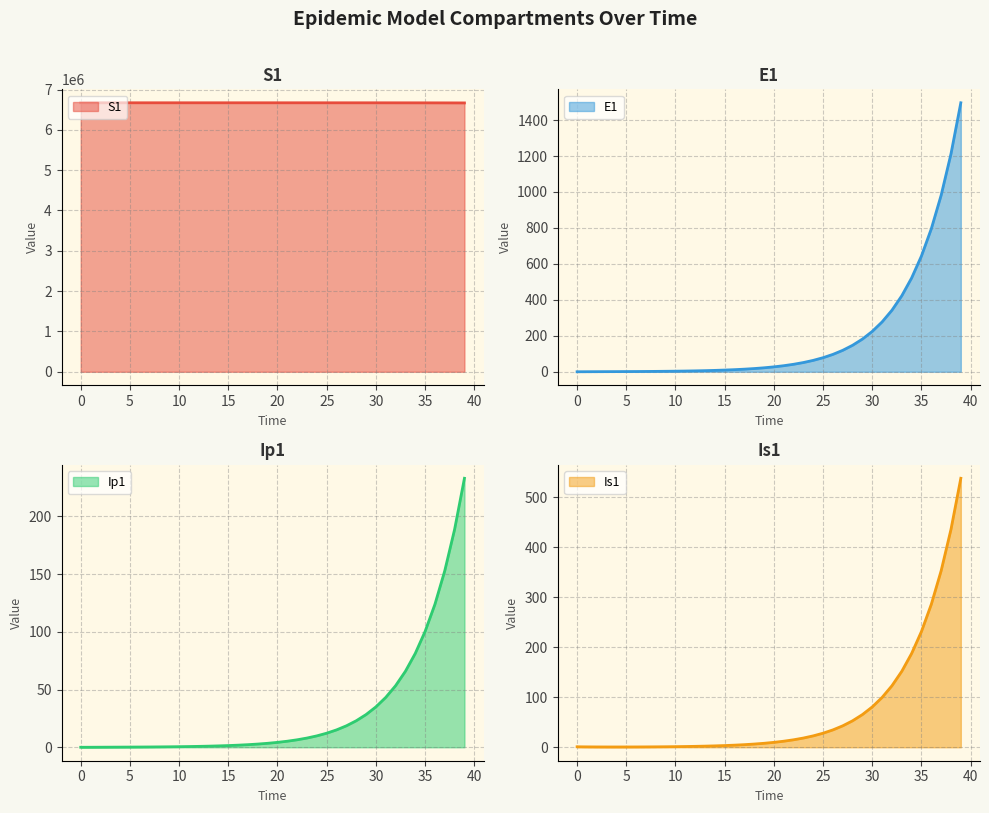

Reading left to right, transcribe all the data shown in this chart.

S1: 6671082.0	6671081.6	6671081.3	6671081.0	6671080.5	6671080.0	6671079.4	6671078.6	6671077.7	6671076.5	6671075.0	6671073.2	6671071.0	6671068.3	6671065.0	6671060.8	6671055.7	6671049.3	6671041.5	6671031.9	6671020.0	6671005.2	6670987.1	6670964.7	6670937.0	6670902.8	6670860.6	6670808.5	6670744.2	6670664.8	6670566.8	6670445.8	6670296.4	6670111.9	6669884.2	6669603.1	6669256.1	6668827.7	6668298.9	6667646.1
E1: 0.0	0.3	0.5	0.7	0.9	1.1	1.4	1.8	2.2	2.7	3.3	4.1	5.1	6.2	7.7	9.5	11.8	14.5	17.9	22.1	27.3	33.7	41.6	51.4	63.4	78.3	96.7	119.4	147.4	181.9	224.6	277.3	342.4	422.7	521.8	644.2	795.3	981.8	1212.0	1496.2
Ip1: 0.0	0.0	0.1	0.1	0.1	0.2	0.2	0.3	0.3	0.4	0.5	0.6	0.8	1.0	1.2	1.5	1.8	2.3	2.8	3.4	4.3	5.2	6.5	8.0	9.9	12.2	15.1	18.6	22.9	28.3	35.0	43.2	53.3	65.8	81.3	100.3	123.8	152.9	188.7	233.0
Is1: 1.0	0.8	0.7	0.6	0.6	0.6	0.7	0.8	0.9	1.0	1.3	1.5	1.9	2.3	2.8	3.4	4.2	5.2	6.5	8.0	9.8	12.1	15.0	18.5	22.8	28.2	34.8	42.9	53.0	65.4	80.8	99.7	123.1	152.0	187.7	231.7	286.1	353.1	436.0	538.2